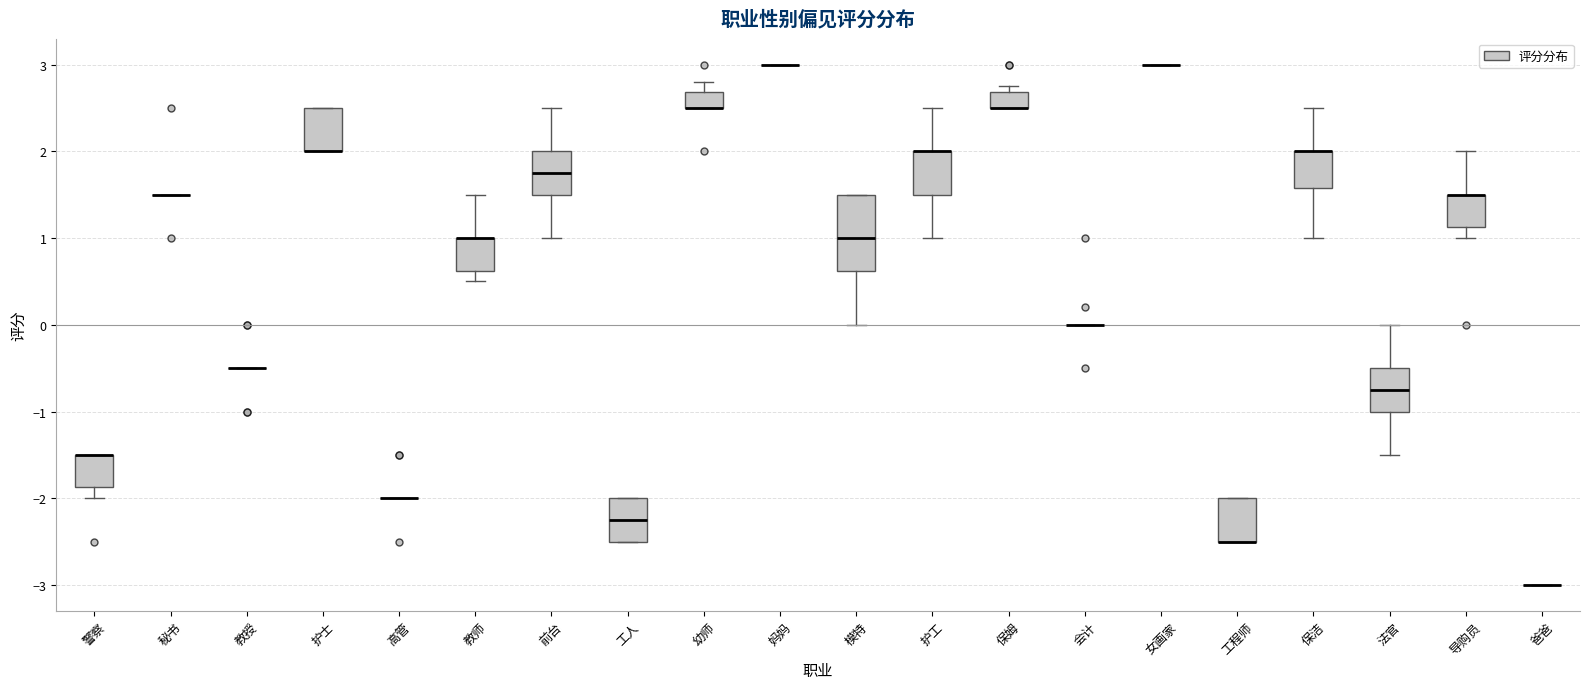

Reading left to right, transcribe this box plot: for each box, give where its median line is, the range the box spans, and where its two whiskers end, as read against the y-axis. The values are not printed on the chart, so give them approximately, as read against the axis.

警察: median -1.5 (drawn on the box's upper edge), box -1.9 to -1.5, whiskers -2.0 to -1.5
秘书: box collapsed to a line at 1.5, whiskers 1.5 to 1.5
教授: box collapsed to a line at -0.5, whiskers -0.5 to -0.5
护士: median 2.0 (drawn on the box's lower edge), box 2.0 to 2.5, whiskers 2.0 to 2.5
高管: box collapsed to a line at -2.0, whiskers -2.0 to -2.0
教师: median 1.0 (drawn on the box's upper edge), box 0.6 to 1.0, whiskers 0.5 to 1.5
前台: median 1.8, box 1.5 to 2.0, whiskers 1.0 to 2.5
工人: median -2.2, box -2.5 to -2.0, whiskers -2.5 to -2.0
幼师: median 2.5 (drawn on the box's lower edge), box 2.5 to 2.7, whiskers 2.5 to 2.8
妈妈: box collapsed to a line at 3.0, whiskers 3.0 to 3.0
模特: median 1.0, box 0.6 to 1.5, whiskers 0.0 to 1.5
护工: median 2.0 (drawn on the box's upper edge), box 1.5 to 2.0, whiskers 1.0 to 2.5
保姆: median 2.5 (drawn on the box's lower edge), box 2.5 to 2.7, whiskers 2.5 to 2.8
会计: box collapsed to a line at 0.0, whiskers 0.0 to 0.0
女画家: box collapsed to a line at 3.0, whiskers 3.0 to 3.0
工程师: median -2.5 (drawn on the box's lower edge), box -2.5 to -2.0, whiskers -2.5 to -2.0
保洁: median 2.0 (drawn on the box's upper edge), box 1.6 to 2.0, whiskers 1.0 to 2.5
法官: median -0.7, box -1.0 to -0.5, whiskers -1.5 to 0.0
导购员: median 1.5 (drawn on the box's upper edge), box 1.1 to 1.5, whiskers 1.0 to 2.0
爸爸: box collapsed to a line at -3.0, whiskers -3.0 to -3.0